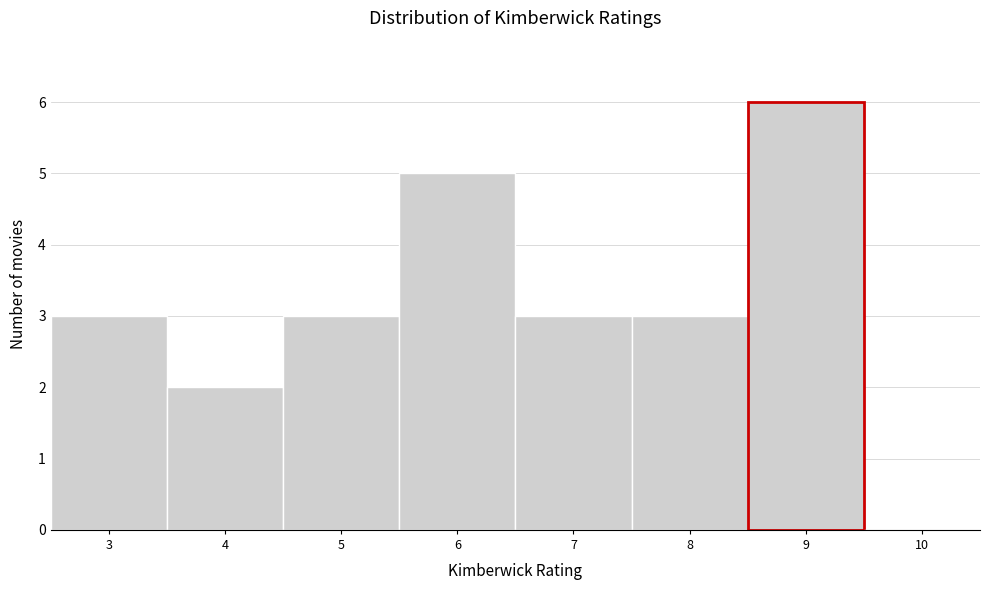

Reading left to right, transcribe this chart: for each bar, give the range it covers on the x-axis and its height. The values are not printed on the chart, so give them approximately, as read against the axis.

2.5 to 3.5: 3
3.5 to 4.5: 2
4.5 to 5.5: 3
5.5 to 6.5: 5
6.5 to 7.5: 3
7.5 to 8.5: 3
8.5 to 9.5: 6
9.5 to 10.5: 0